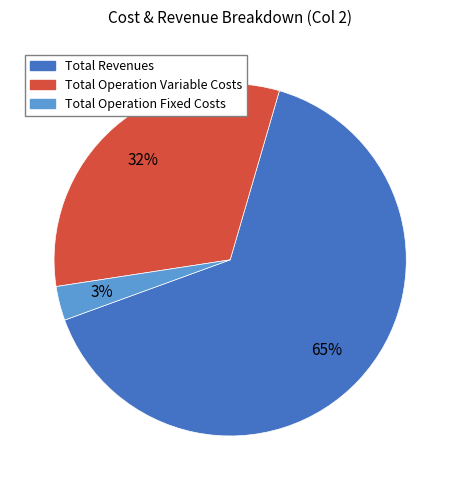

To the nearest percent, what is the difference between the Total Operation Fixed Costs and Total Operation Variable Costs slice percentages?

29%